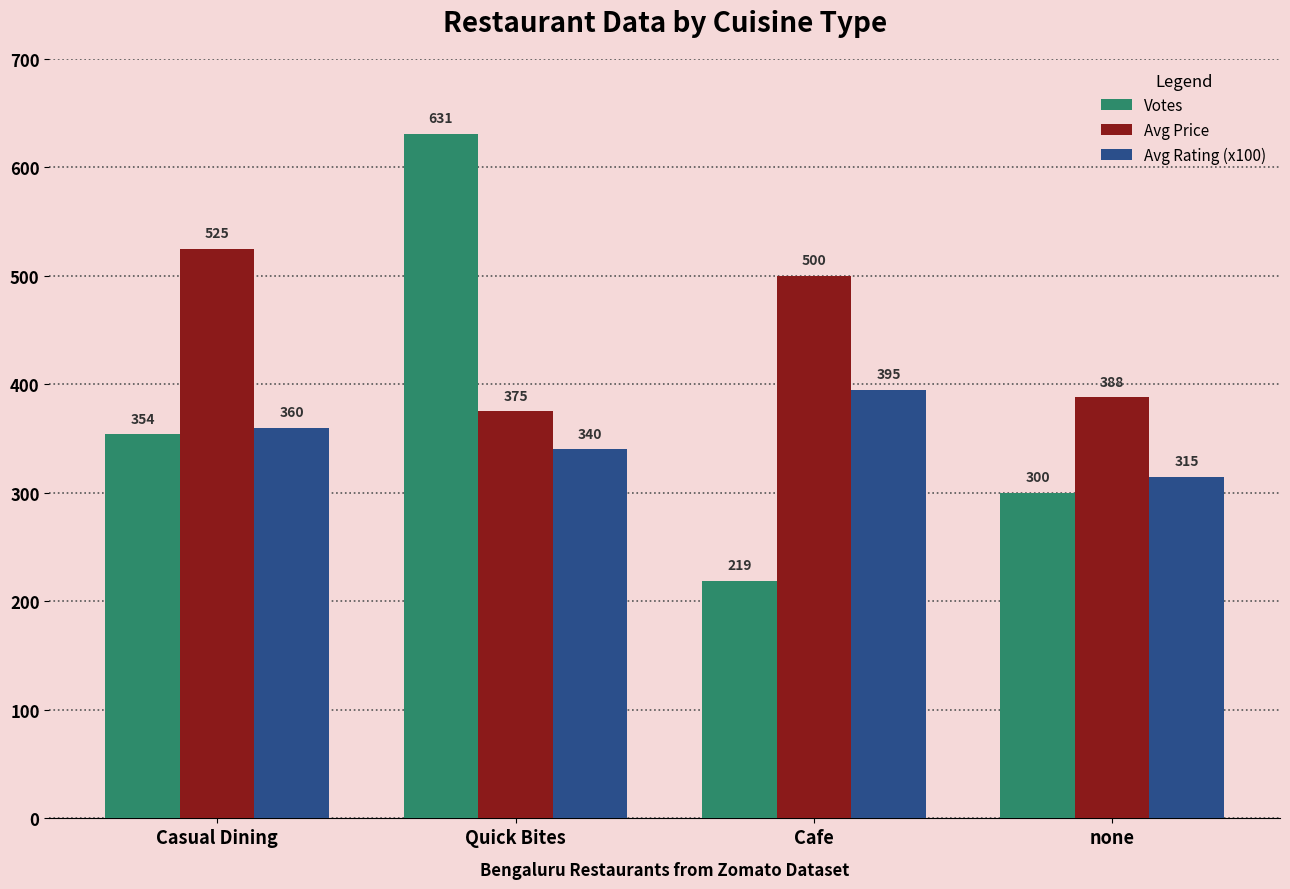

What is the spread (max minus min) of values at none?

88